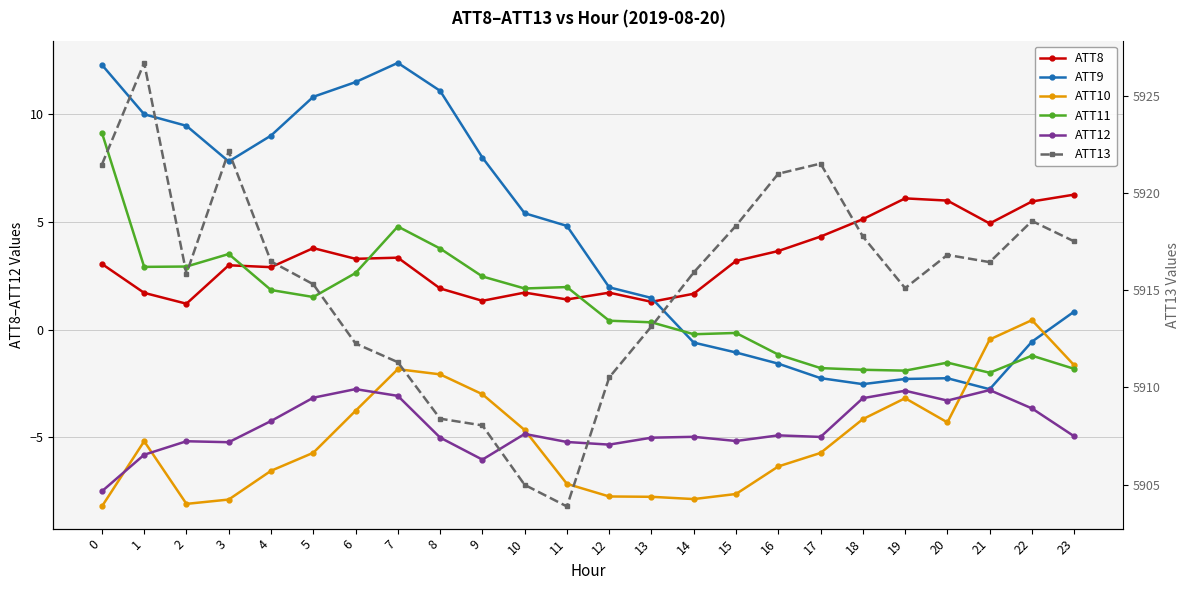

Is it true that ATT13 equals 5908.4 at 8?

True